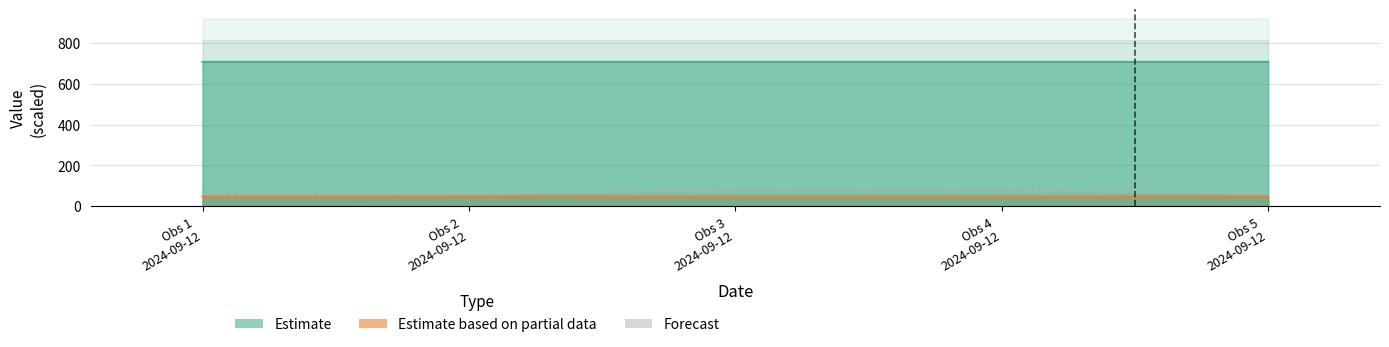

Count the Ost values in the range 46 to 47.

5